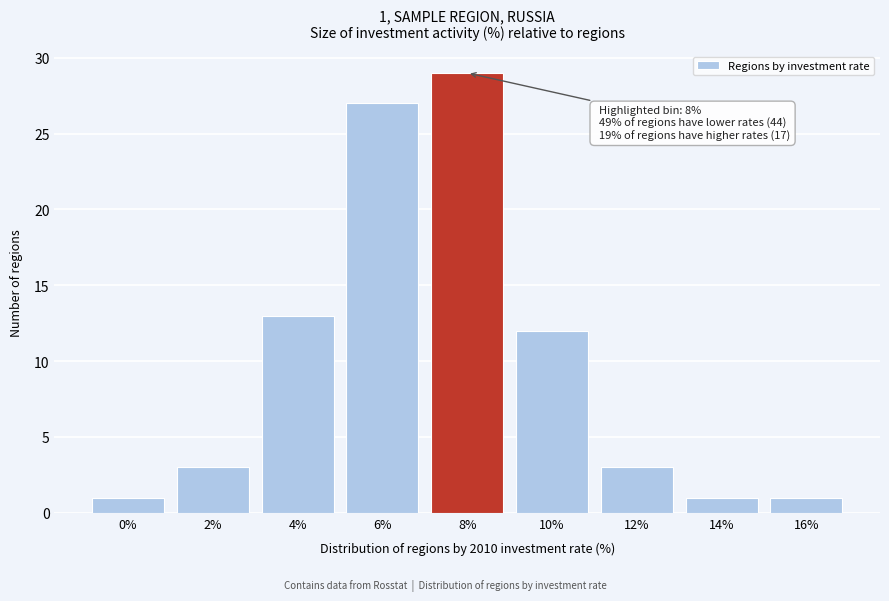

Reading left to right, list all the values displayed in this chart.

1	3	13	27	29	12	3	1	1